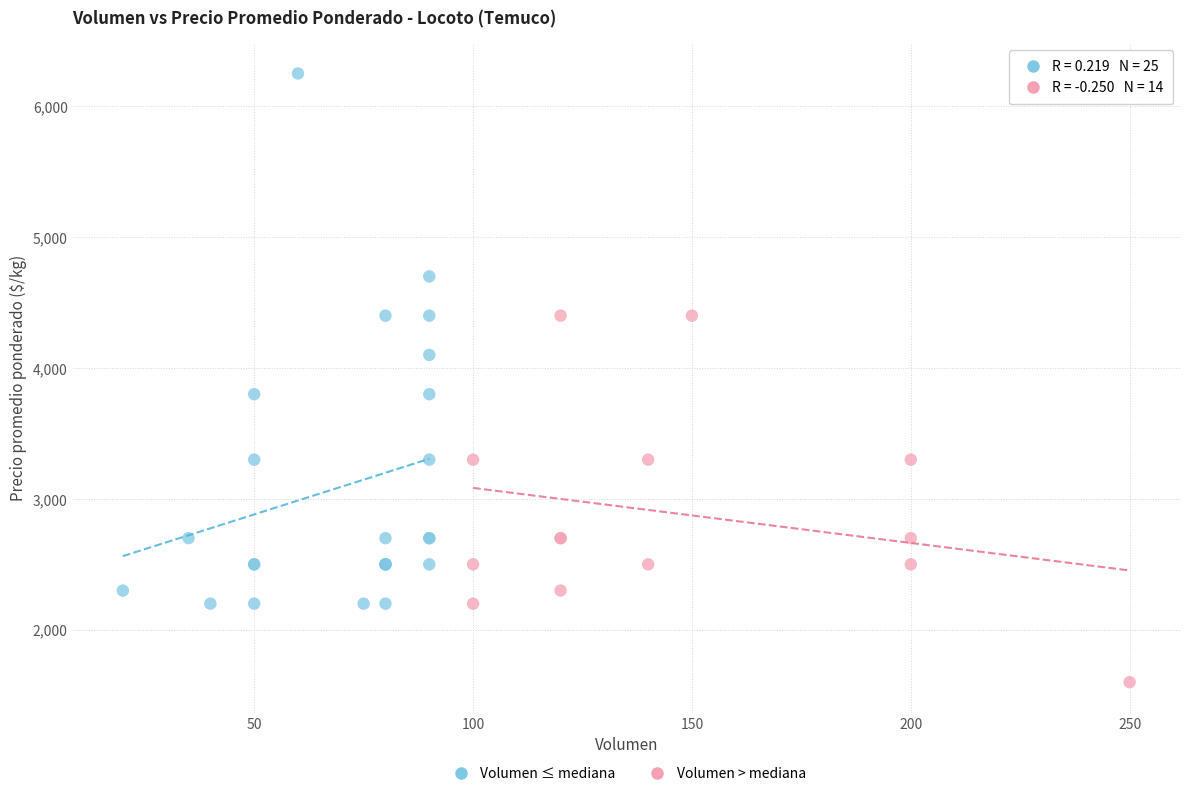

Which series reaches the maximum Y coordinate?

Volumen ≤ mediana